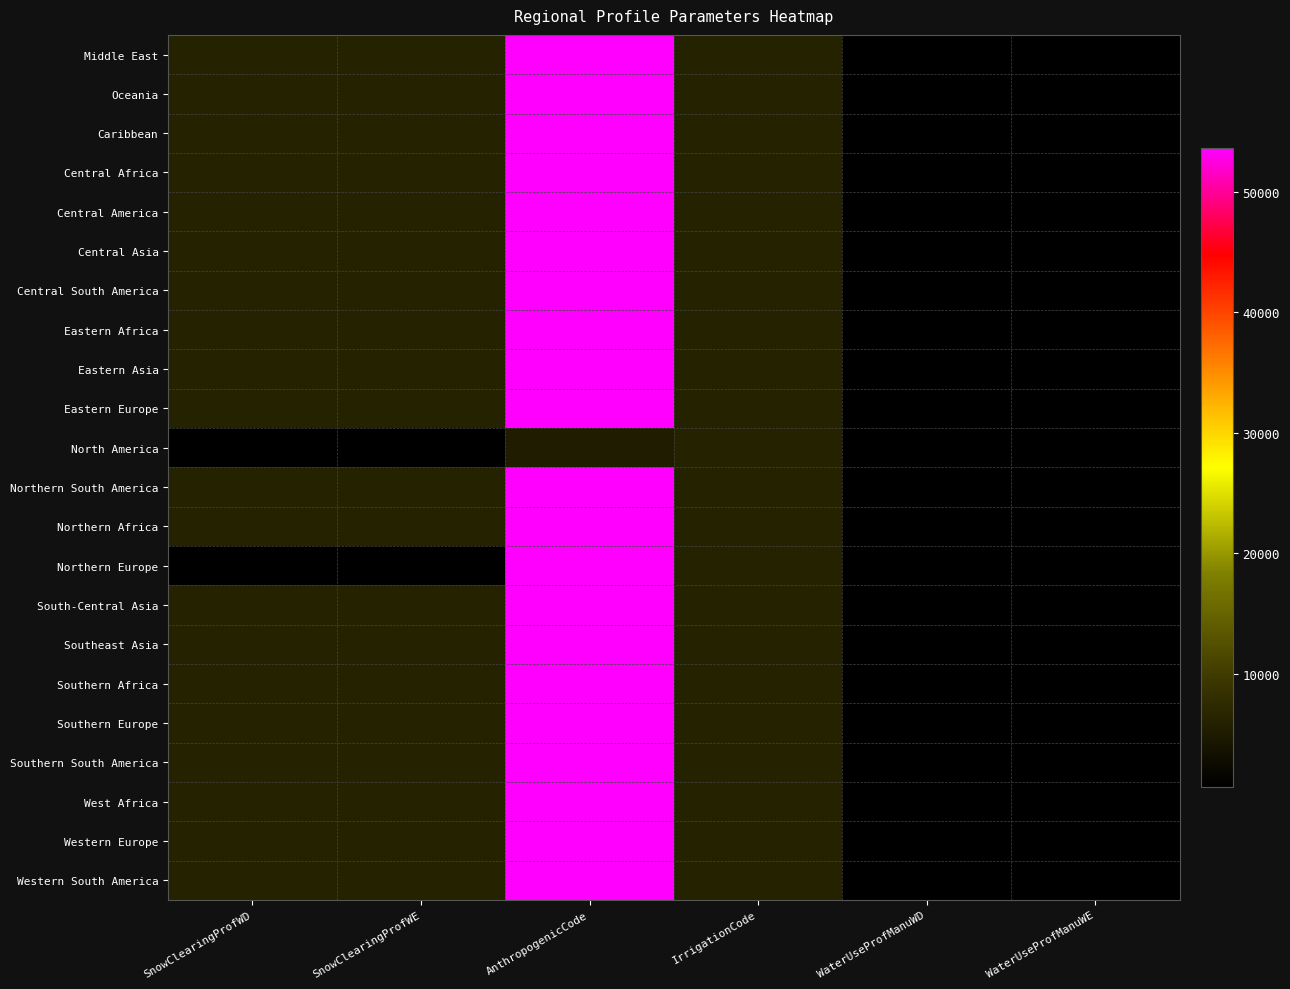

Reading right to left, list all the values displayed in this chart.

Middle East: WaterUseProfManuWE=600	WaterUseProfManuWD=600	IrrigationCode=6150	AnthropogenicCode=53661	SnowClearingProfWE=6011	SnowClearingProfWD=6013
Oceania: WaterUseProfManuWE=600	WaterUseProfManuWD=600	IrrigationCode=6150	AnthropogenicCode=53661	SnowClearingProfWE=6011	SnowClearingProfWD=6013
Caribbean: WaterUseProfManuWE=600	WaterUseProfManuWD=600	IrrigationCode=6150	AnthropogenicCode=53661	SnowClearingProfWE=6011	SnowClearingProfWD=6013
Central Africa: WaterUseProfManuWE=600	WaterUseProfManuWD=600	IrrigationCode=6150	AnthropogenicCode=53661	SnowClearingProfWE=6011	SnowClearingProfWD=6013
Central America: WaterUseProfManuWE=600	WaterUseProfManuWD=600	IrrigationCode=6150	AnthropogenicCode=53661	SnowClearingProfWE=6011	SnowClearingProfWD=6013
Central Asia: WaterUseProfManuWE=600	WaterUseProfManuWD=600	IrrigationCode=6150	AnthropogenicCode=53661	SnowClearingProfWE=6011	SnowClearingProfWD=6013
Central South America: WaterUseProfManuWE=600	WaterUseProfManuWD=600	IrrigationCode=6150	AnthropogenicCode=53661	SnowClearingProfWE=6011	SnowClearingProfWD=6013
Eastern Africa: WaterUseProfManuWE=600	WaterUseProfManuWD=600	IrrigationCode=6150	AnthropogenicCode=53661	SnowClearingProfWE=6011	SnowClearingProfWD=6013
Eastern Asia: WaterUseProfManuWE=600	WaterUseProfManuWD=600	IrrigationCode=6150	AnthropogenicCode=53661	SnowClearingProfWE=6011	SnowClearingProfWD=6013
Eastern Europe: WaterUseProfManuWE=600	WaterUseProfManuWD=600	IrrigationCode=6150	AnthropogenicCode=53661	SnowClearingProfWE=6011	SnowClearingProfWD=6013
North America: WaterUseProfManuWE=600	WaterUseProfManuWD=600	IrrigationCode=6150	AnthropogenicCode=5351	SnowClearingProfWE=607	SnowClearingProfWD=606
Northern South America: WaterUseProfManuWE=600	WaterUseProfManuWD=600	IrrigationCode=6150	AnthropogenicCode=53661	SnowClearingProfWE=6011	SnowClearingProfWD=6013
Northern Africa: WaterUseProfManuWE=600	WaterUseProfManuWD=600	IrrigationCode=6150	AnthropogenicCode=53661	SnowClearingProfWE=6011	SnowClearingProfWD=6013
Northern Europe: WaterUseProfManuWE=600	WaterUseProfManuWD=600	IrrigationCode=6150	AnthropogenicCode=53661	SnowClearingProfWE=607	SnowClearingProfWD=606
South-Central Asia: WaterUseProfManuWE=600	WaterUseProfManuWD=600	IrrigationCode=6150	AnthropogenicCode=53661	SnowClearingProfWE=6011	SnowClearingProfWD=6013
Southeast Asia: WaterUseProfManuWE=600	WaterUseProfManuWD=600	IrrigationCode=6150	AnthropogenicCode=53661	SnowClearingProfWE=6011	SnowClearingProfWD=6013
Southern Africa: WaterUseProfManuWE=600	WaterUseProfManuWD=600	IrrigationCode=6150	AnthropogenicCode=53661	SnowClearingProfWE=6011	SnowClearingProfWD=6013
Southern Europe: WaterUseProfManuWE=600	WaterUseProfManuWD=600	IrrigationCode=6150	AnthropogenicCode=53661	SnowClearingProfWE=6011	SnowClearingProfWD=6013
Southern South America: WaterUseProfManuWE=600	WaterUseProfManuWD=600	IrrigationCode=6150	AnthropogenicCode=53661	SnowClearingProfWE=6011	SnowClearingProfWD=6013
West Africa: WaterUseProfManuWE=600	WaterUseProfManuWD=600	IrrigationCode=6150	AnthropogenicCode=53661	SnowClearingProfWE=6011	SnowClearingProfWD=6013
Western Europe: WaterUseProfManuWE=600	WaterUseProfManuWD=600	IrrigationCode=6150	AnthropogenicCode=53661	SnowClearingProfWE=6011	SnowClearingProfWD=6013
Western South America: WaterUseProfManuWE=600	WaterUseProfManuWD=600	IrrigationCode=6150	AnthropogenicCode=53661	SnowClearingProfWE=6011	SnowClearingProfWD=6013